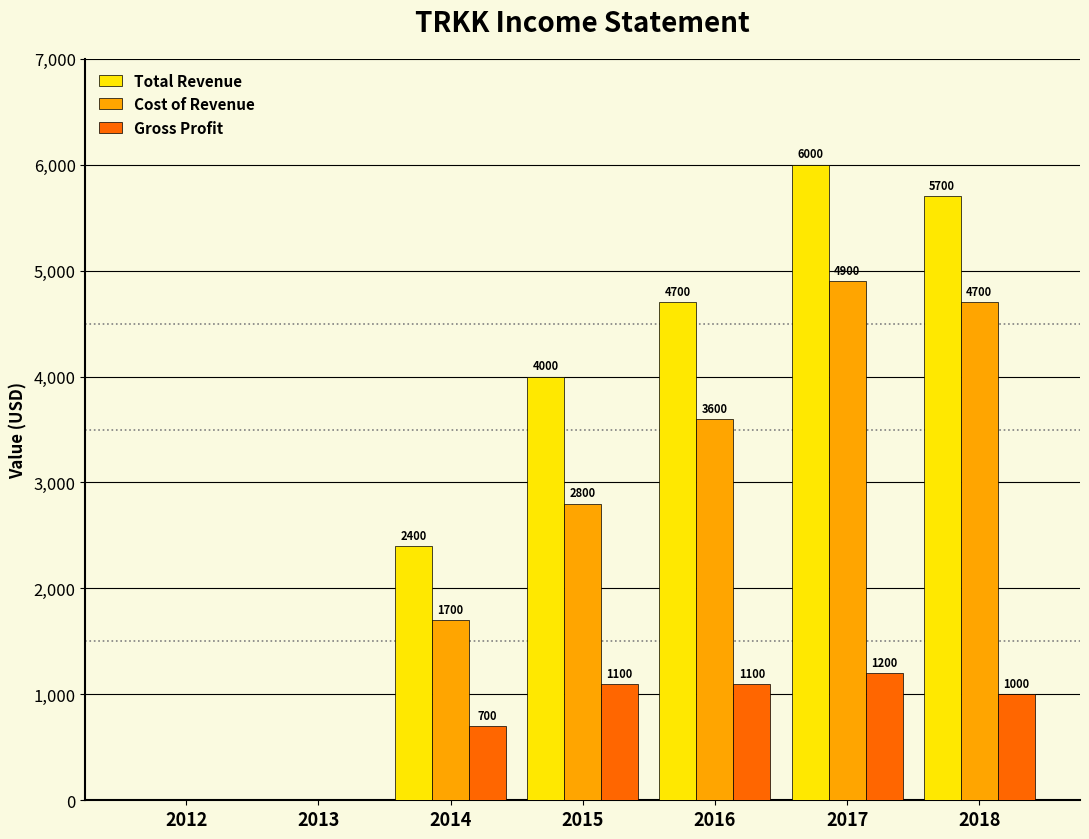

What is the sum of the Cost of Revenue values at 2012 and 2018?

4700